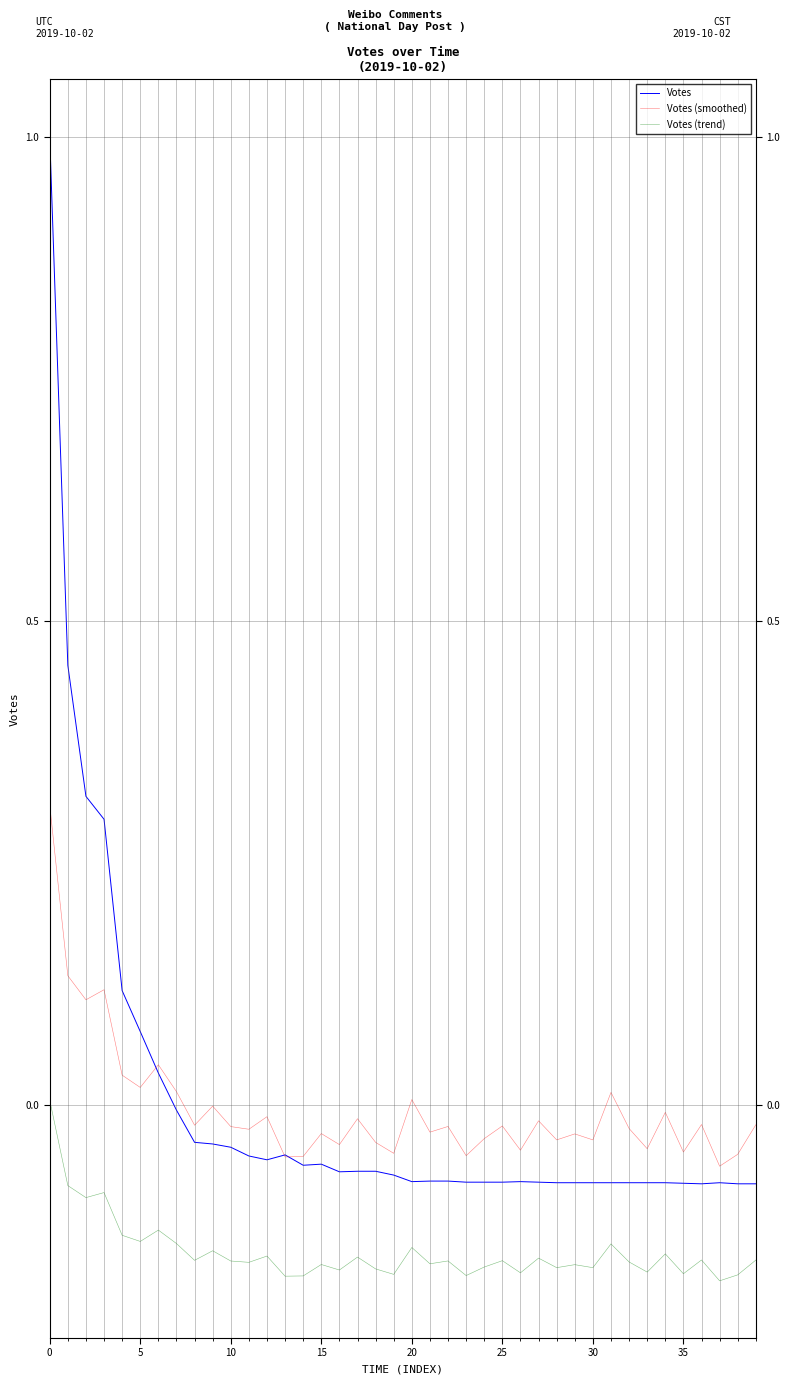

True or false: Votes (smoothed) and Votes (trend) intersect in this chart.

False